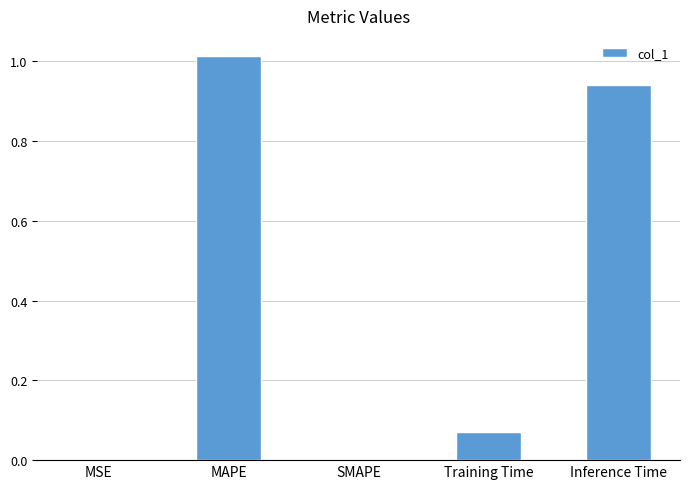

Are the bars horizontal?

No